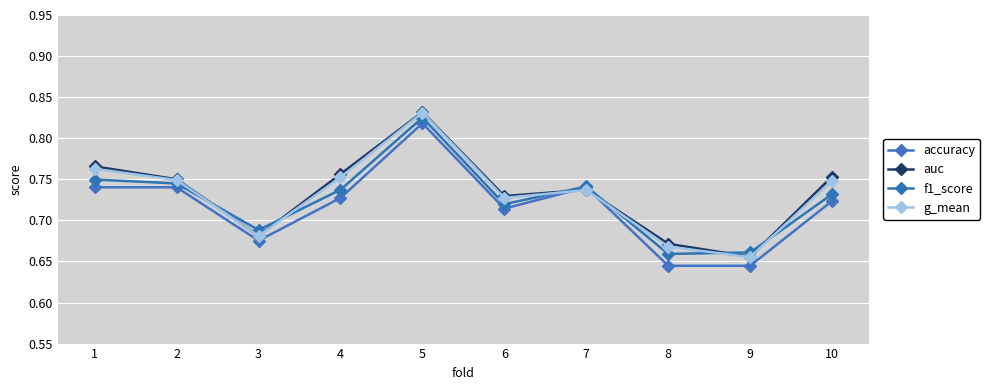

True or false: auc has more than 2 interior local peaks.

False